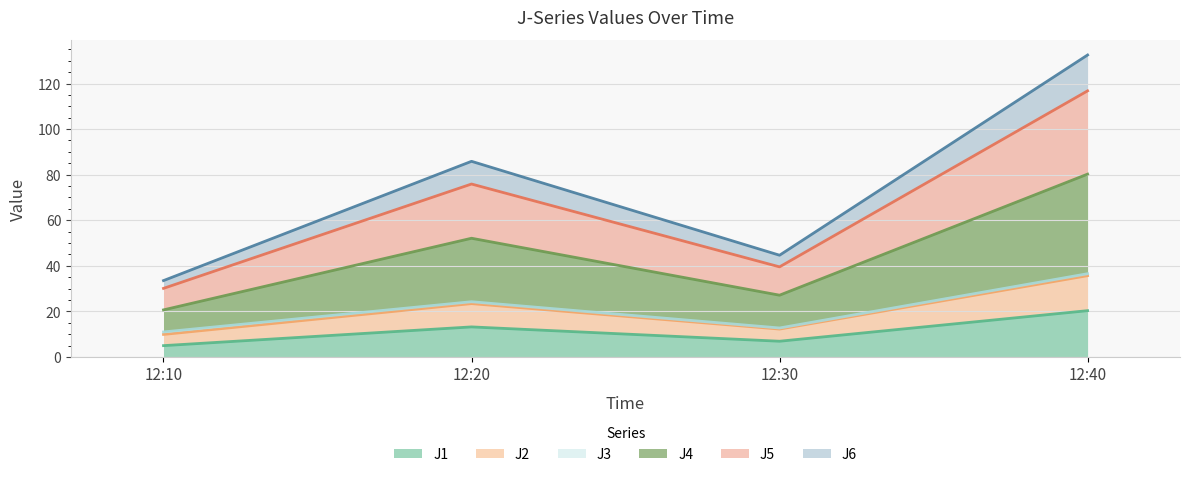

What is the minimum value shown in the chart?

5.0